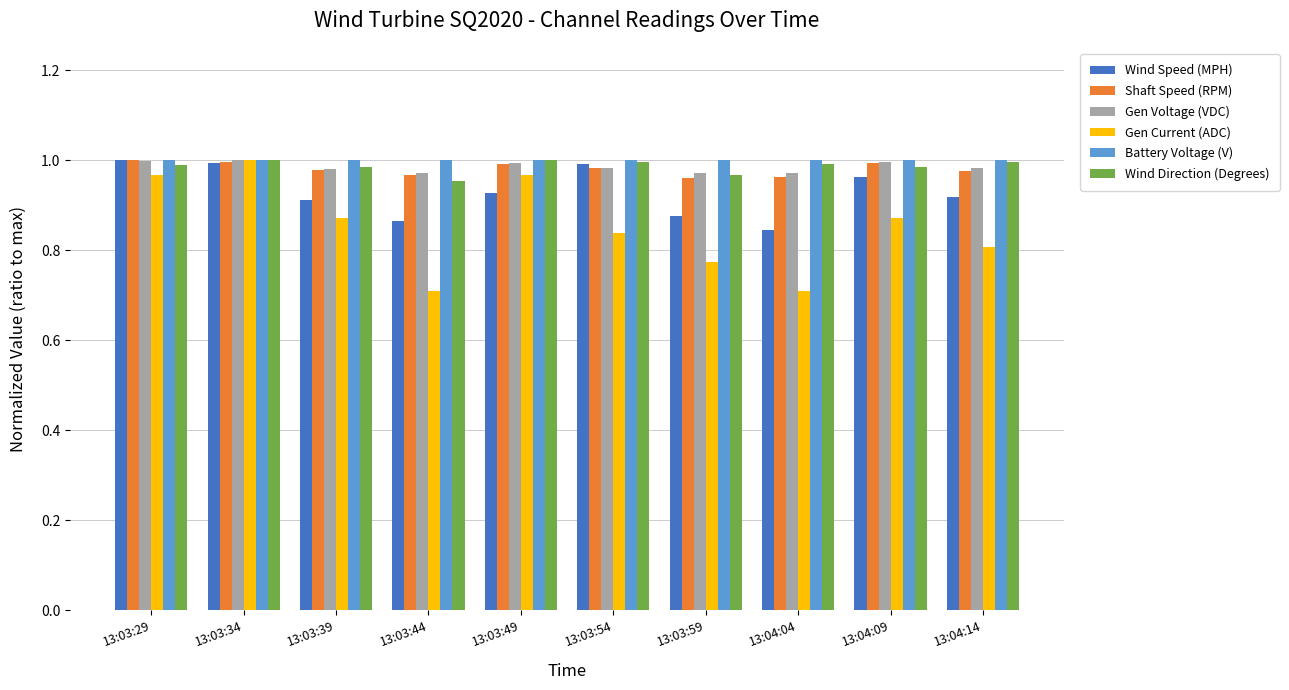

What position from the left is 13:03:49?

5